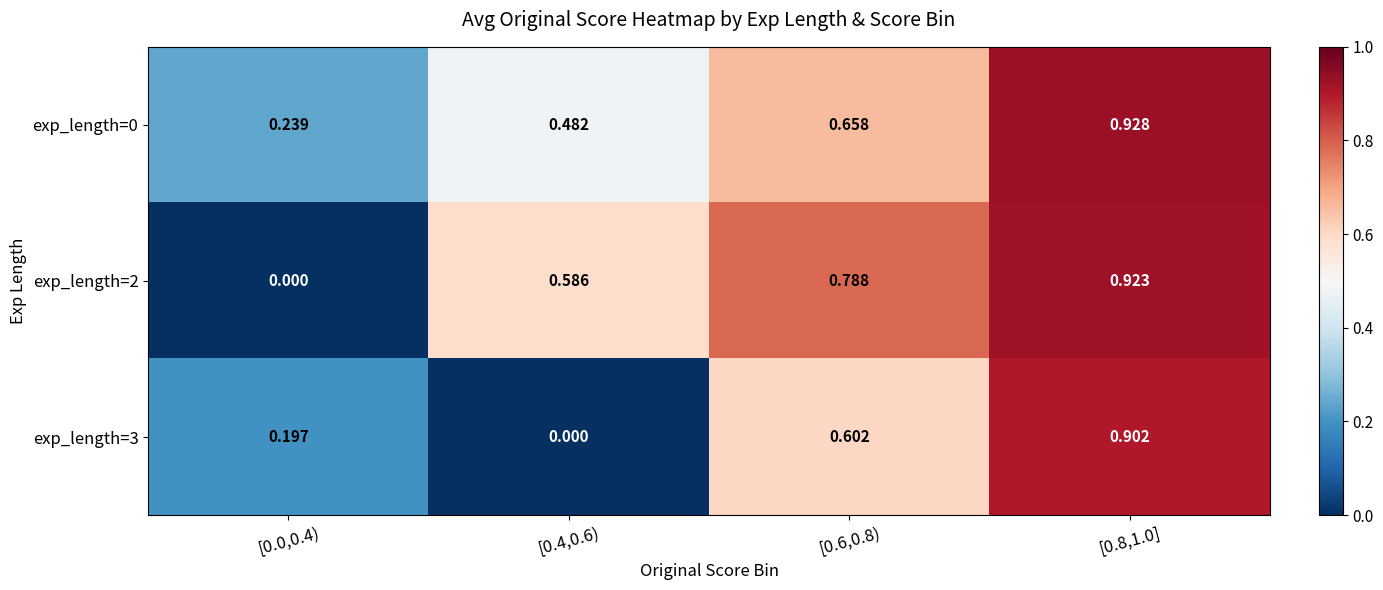

Which has a higher value, [0.4,0.6) or [0.8,1.0]?

[0.8,1.0]